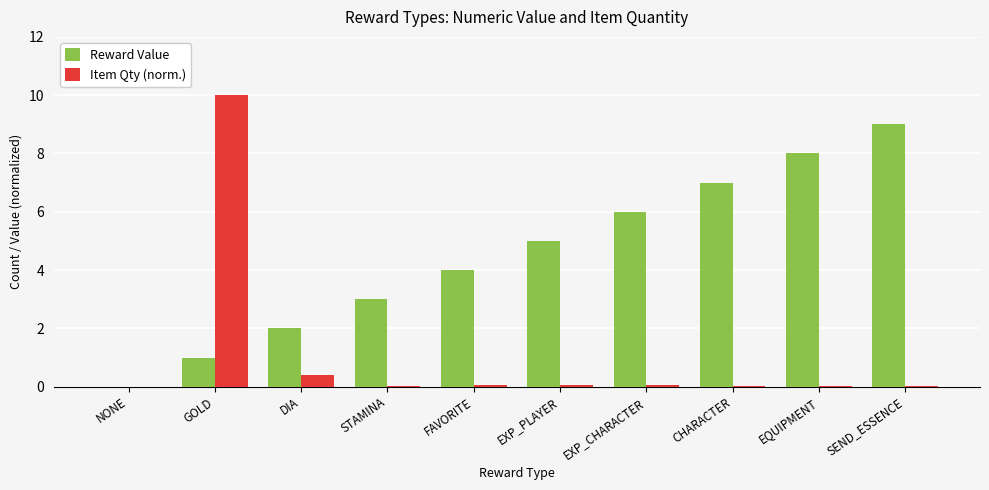

How many distinct data groups are displayed?

2